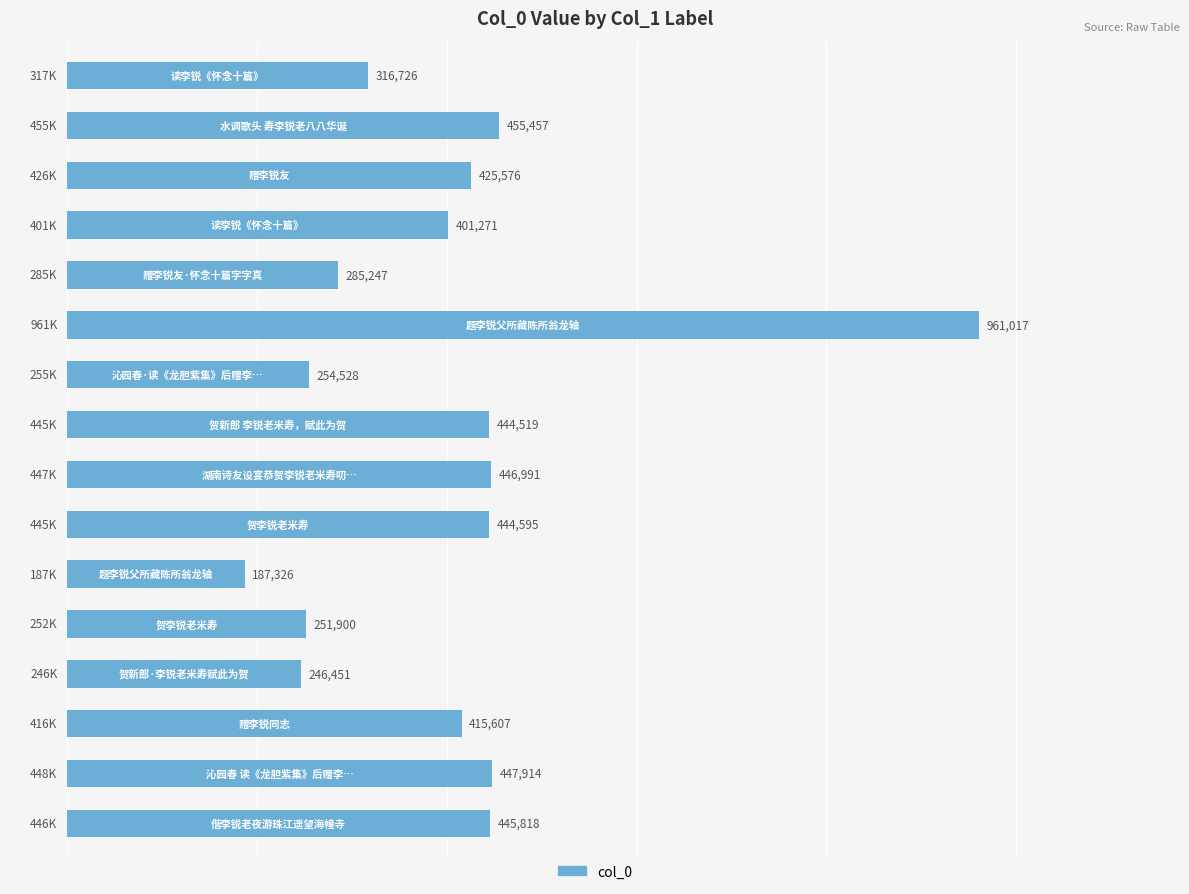

Reading bottom to top, extract all data points from this chart.

445818	447914	415607	246451	251900	187326	444595	446991	444519	254528	961017	285247	401271	425576	455457	316726